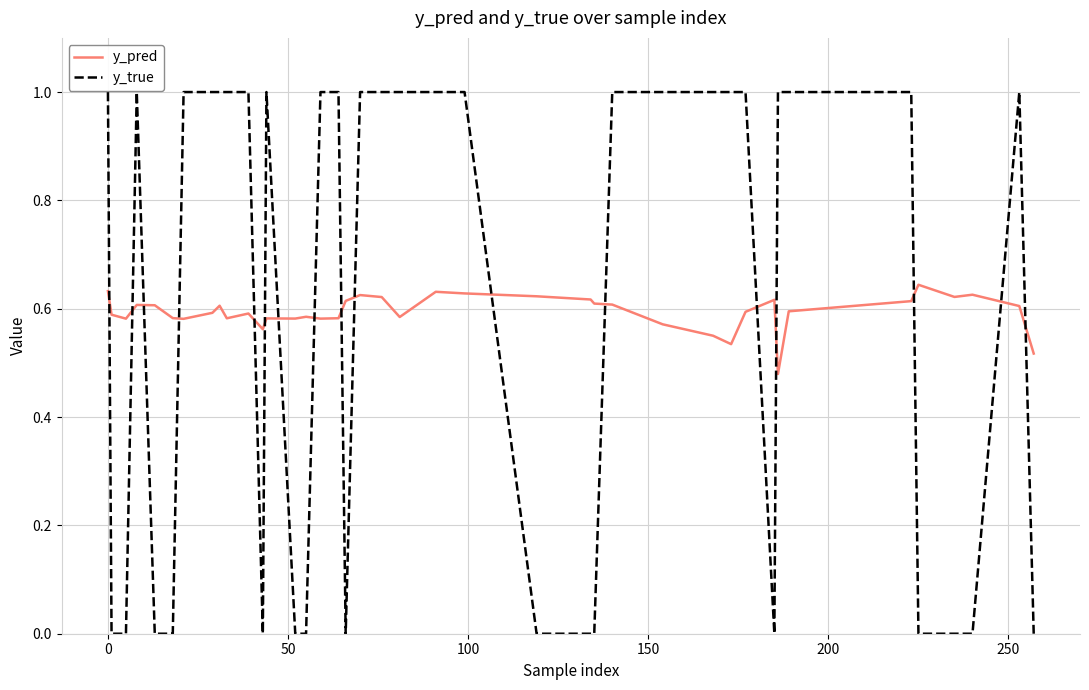

At how many categories does at least one series exceed 0?

40